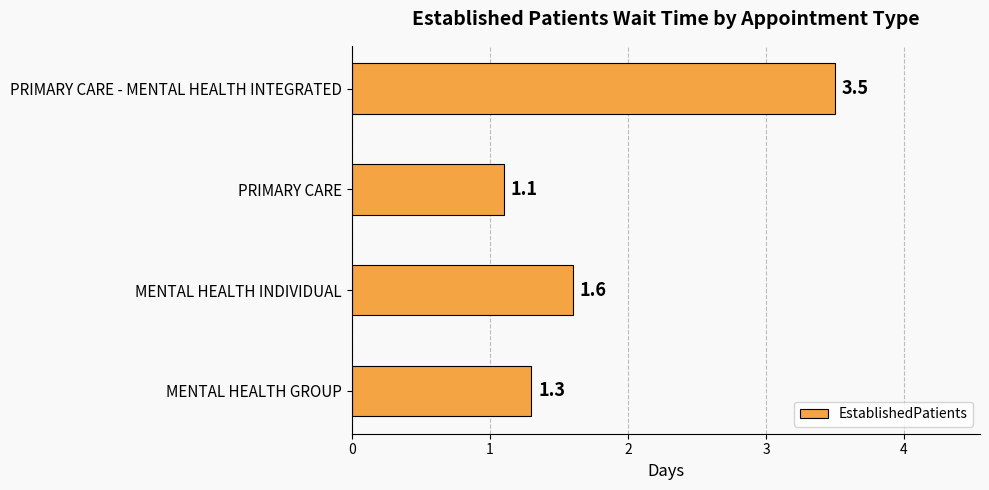

List the labels in order of value, largest first.

PRIMARY CARE - MENTAL HEALTH INTEGRATED, MENTAL HEALTH INDIVIDUAL, MENTAL HEALTH GROUP, PRIMARY CARE